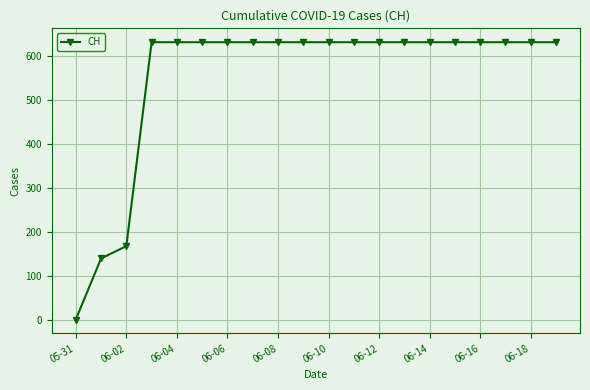

What is the average value?

552